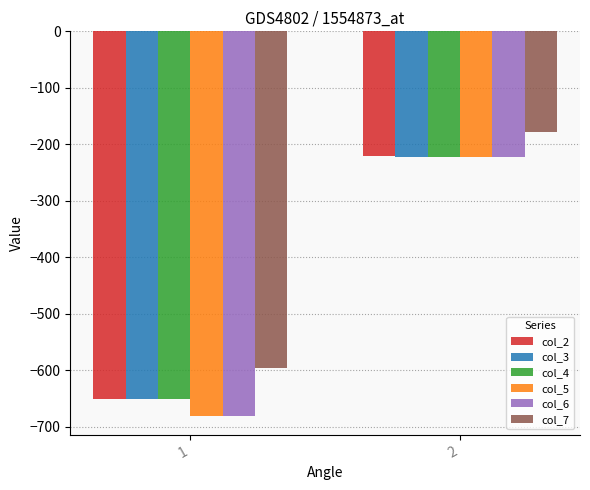

List the labels in order of col_3 value, smallest first.

1, 2